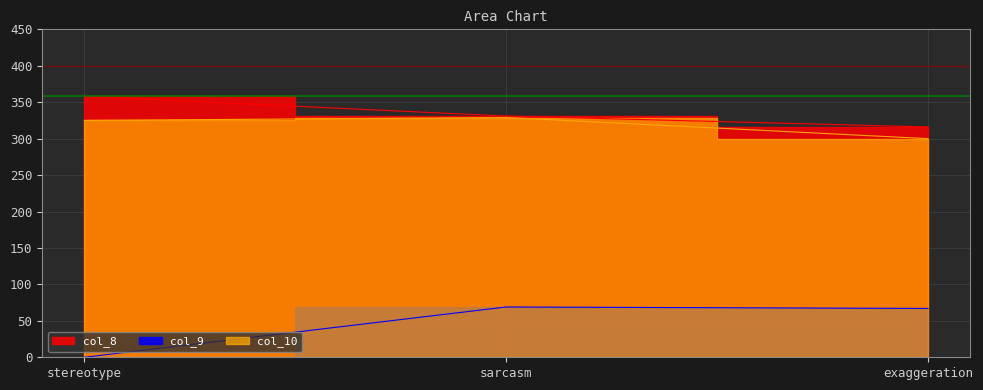

Which series has the largest range (max minus min)?

col_9